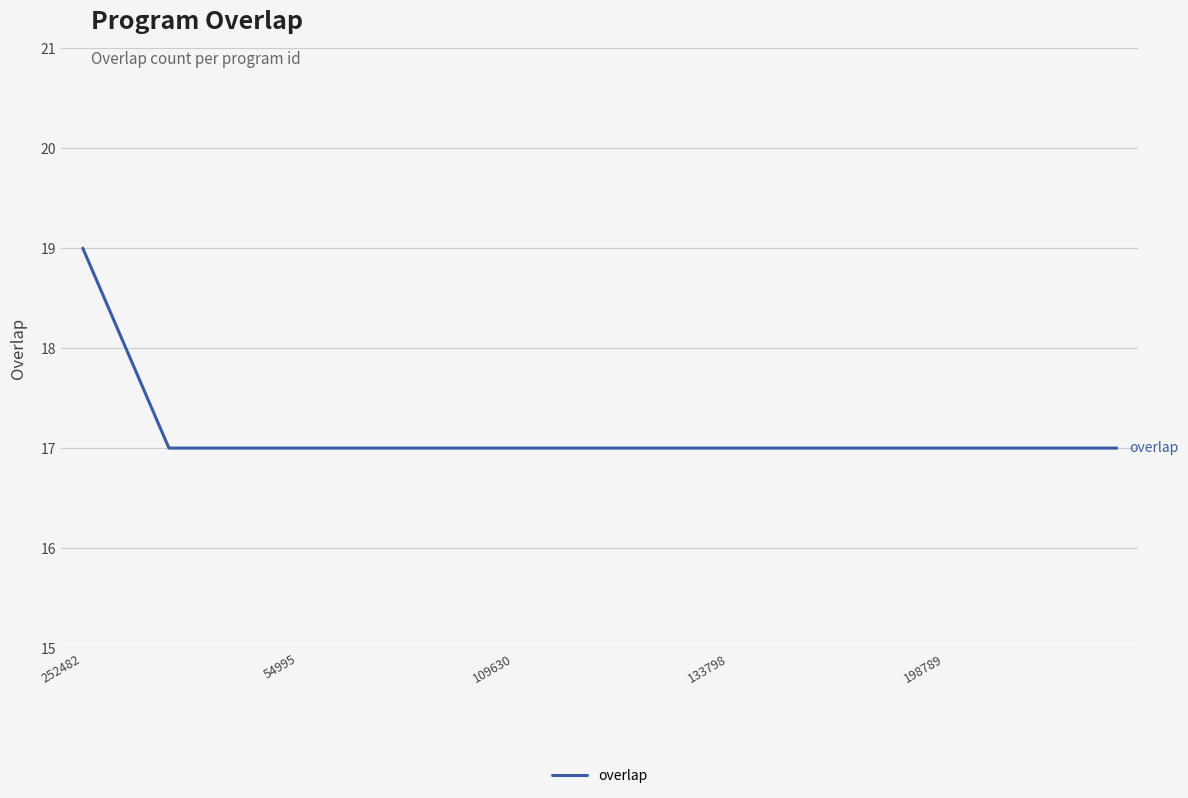

What is the maximum value shown in the chart?

19